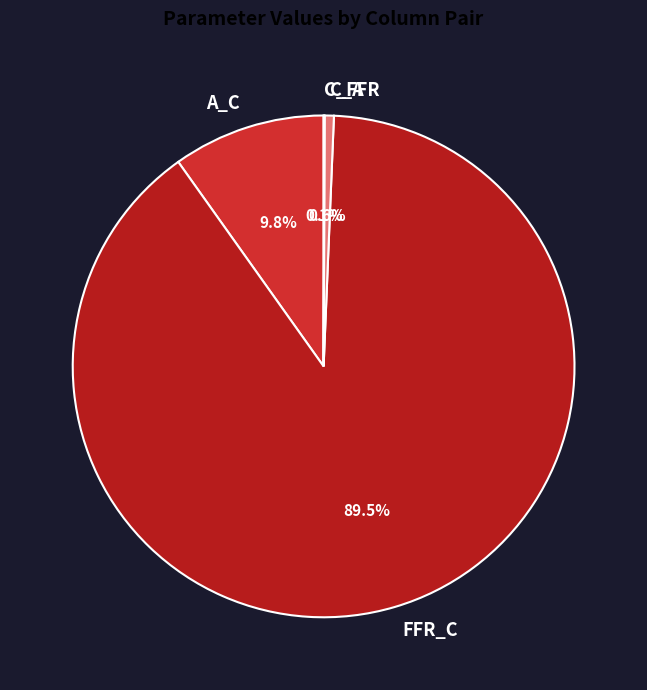

Combined, do C_A and A_C account for over 50%?

No